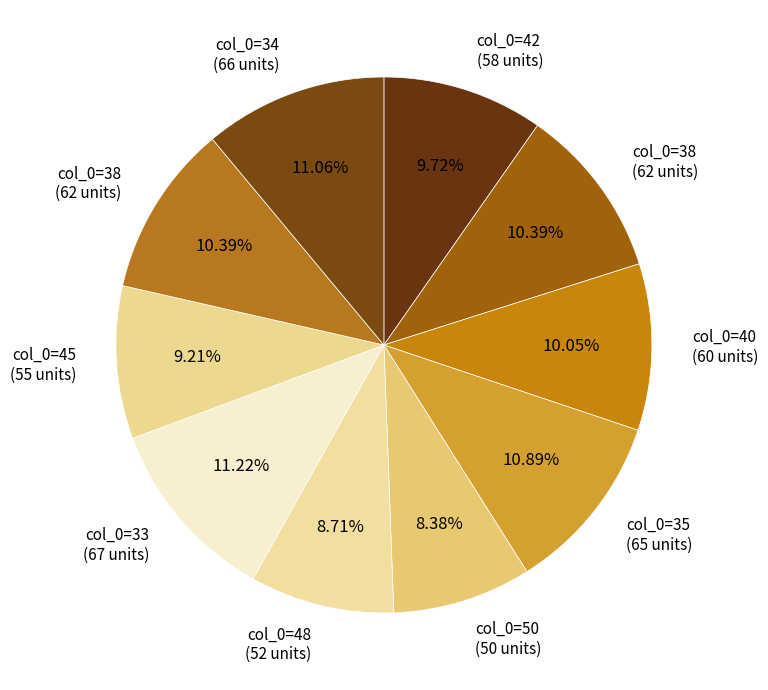

How many slices are in this pie chart?

10